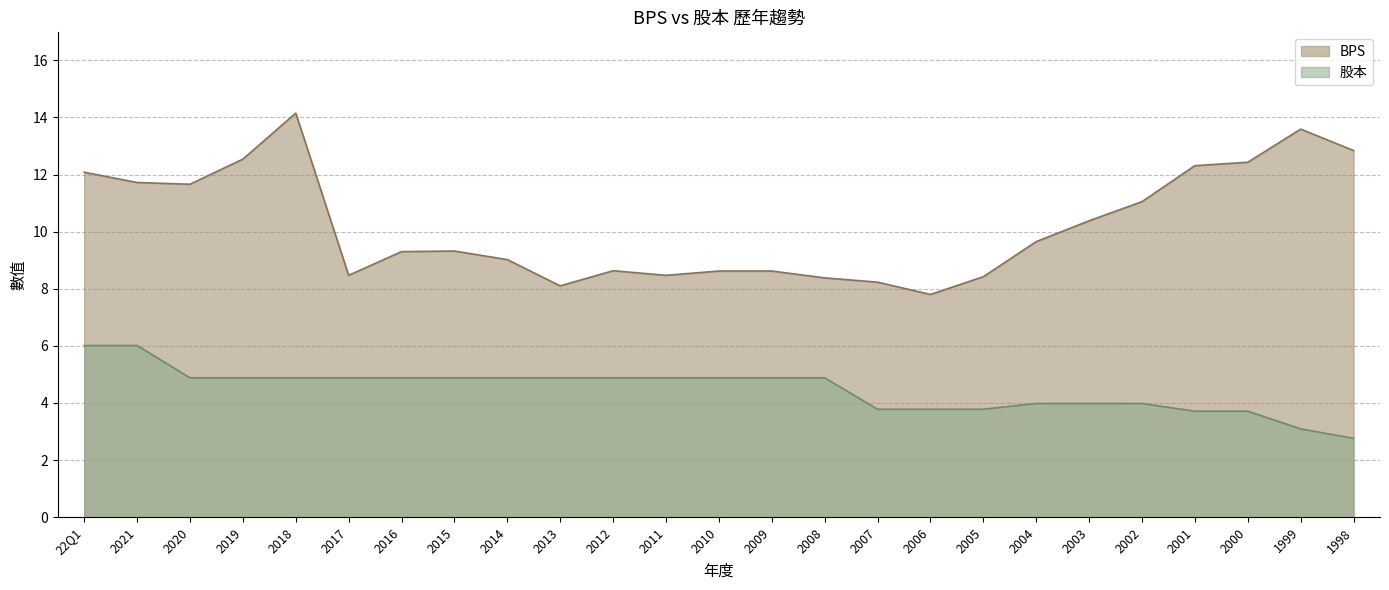

Which series changed the most between 2007 and 2006?

BPS